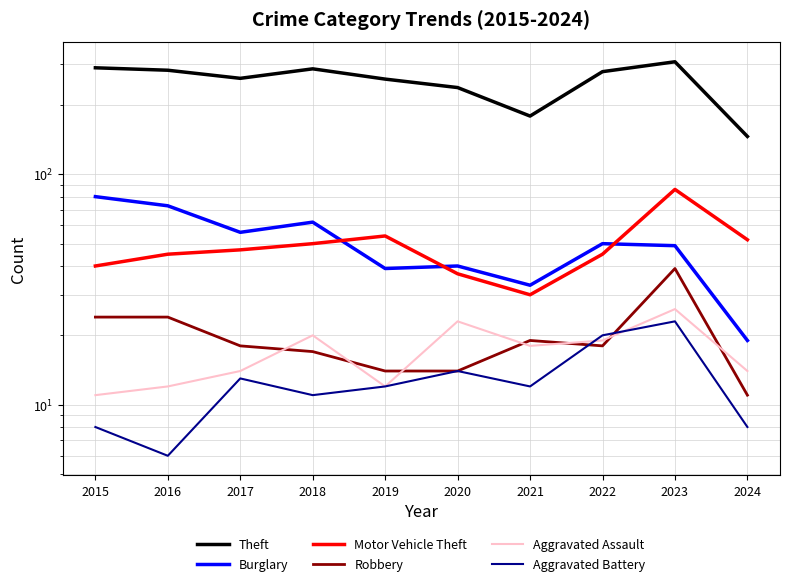

Which has a higher value, 2019 or 2015?

2015